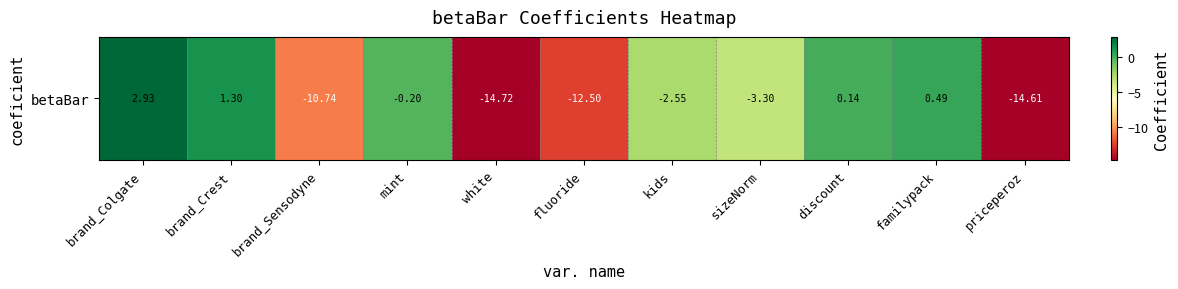

How many values are below -2?

6